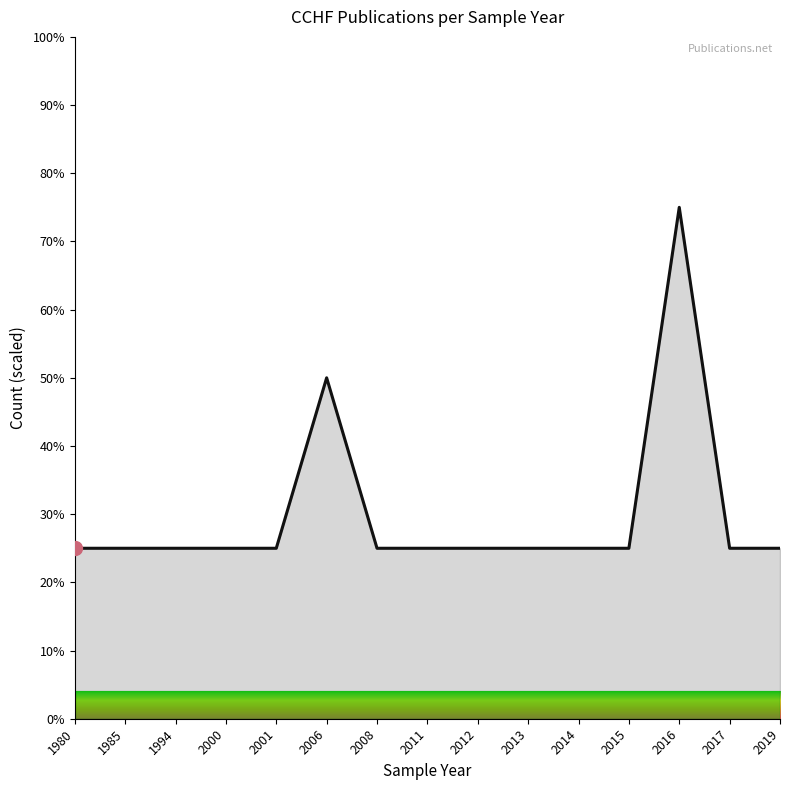

What is the greatest value displayed?

75